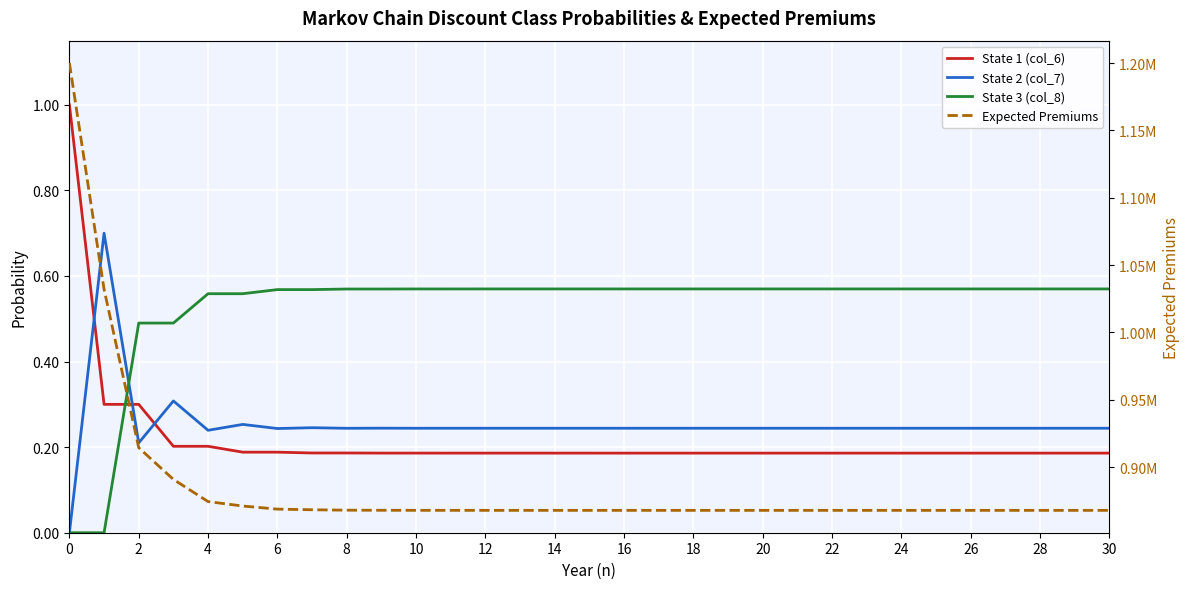

Which series has the largest total across all categories?

Expected Premiums